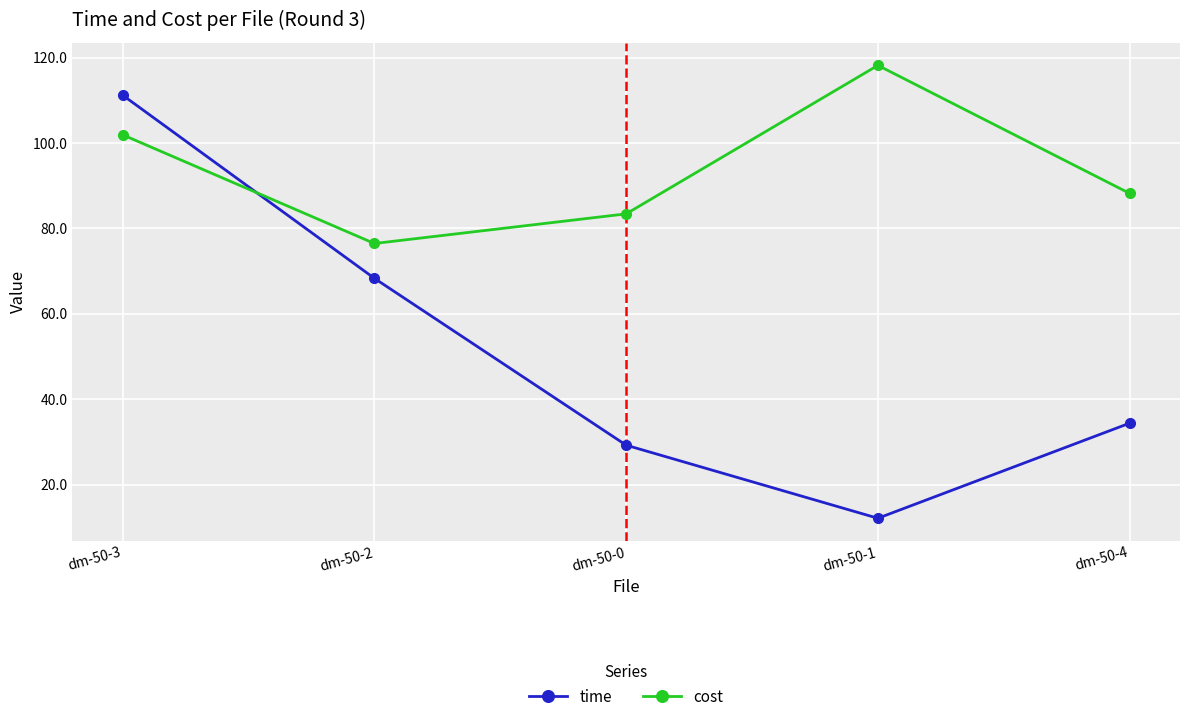

What is the lowest value of the cost series?

76.5